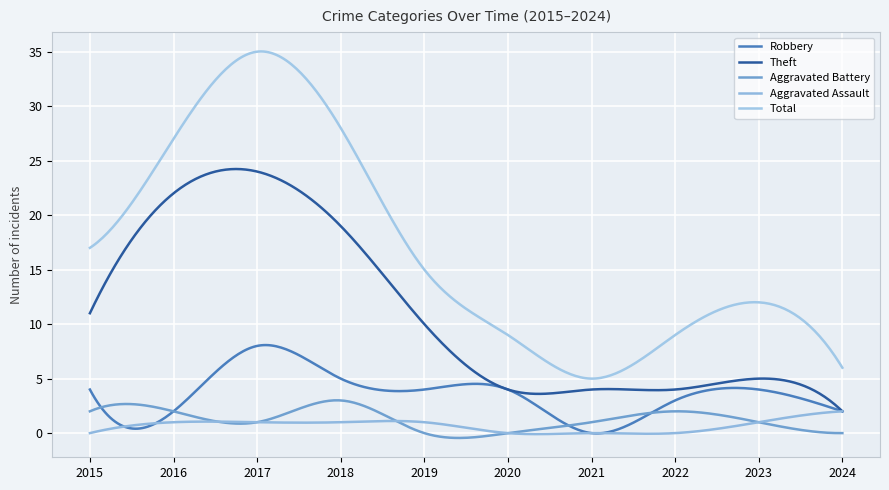

How many lines are shown in the chart?

5